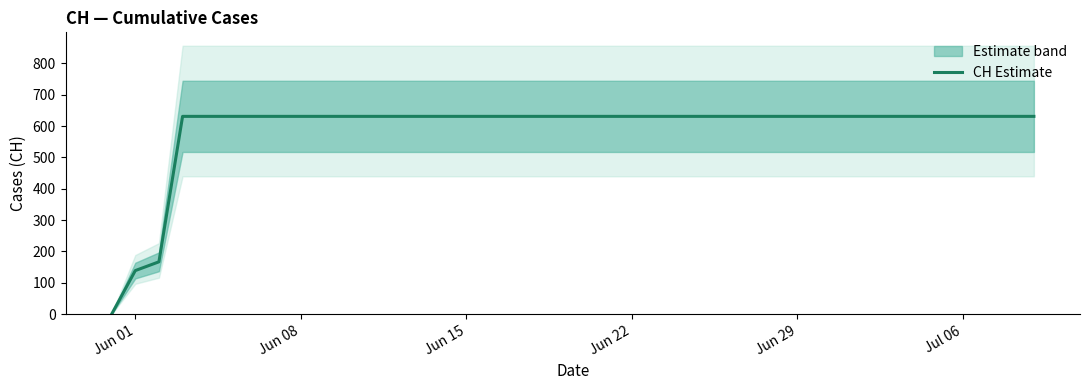

True or false: CH Estimate has a value of 631 at Jun 29.

True